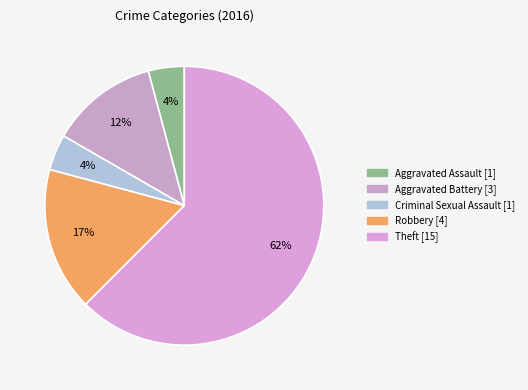

How many slices are in this pie chart?

5